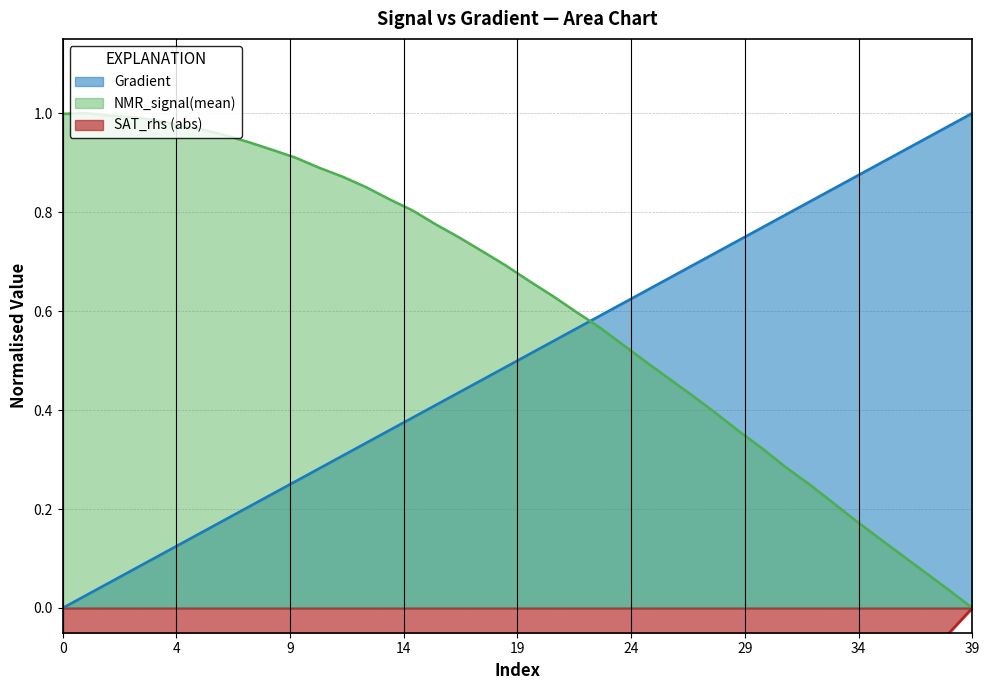

How many positive values does the Gradient series have?

39